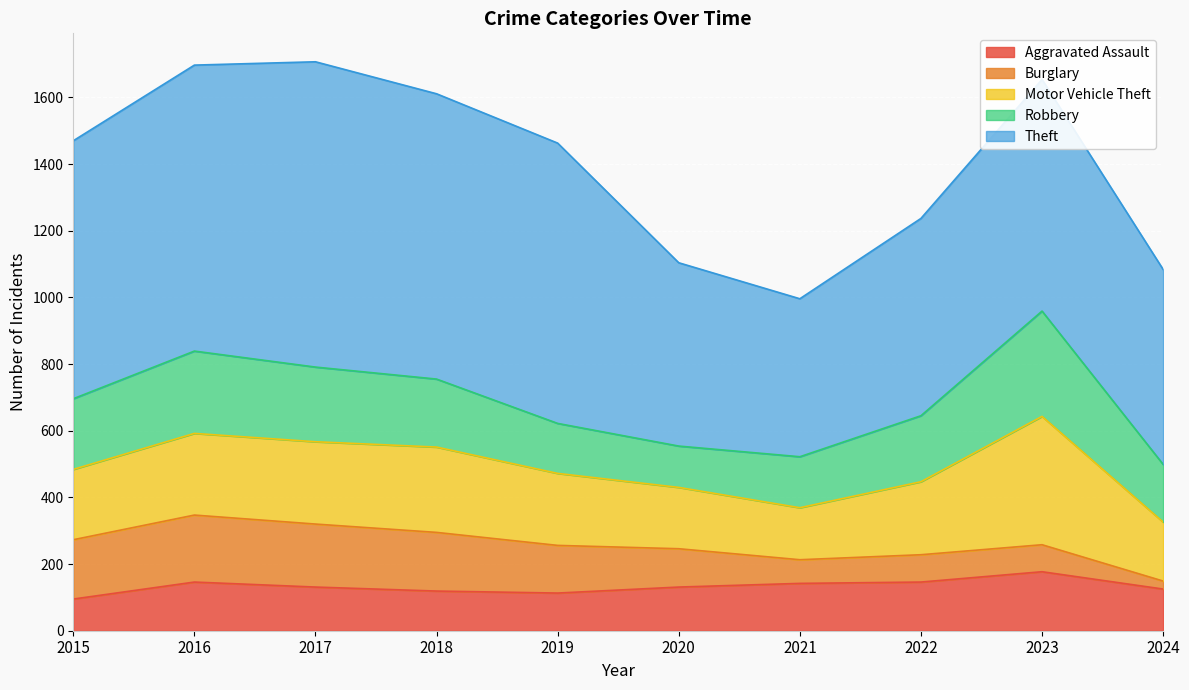

Does the chart display data point markers on the line(s)?

No